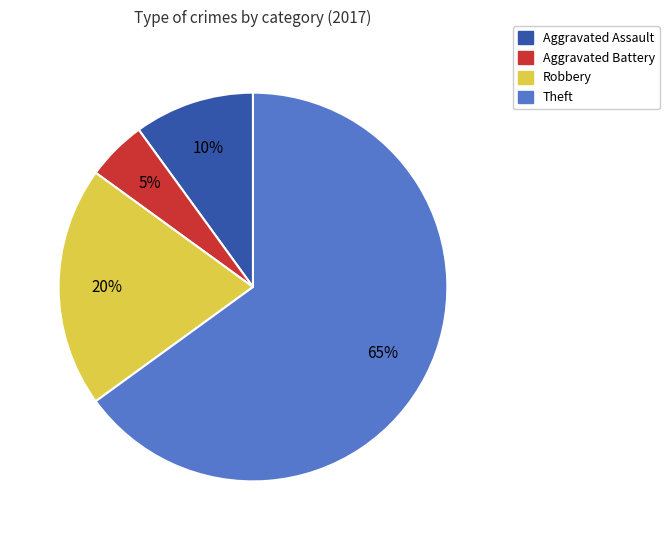

To the nearest percent, what is the difference between the largest and smallest slice percentages?

60%